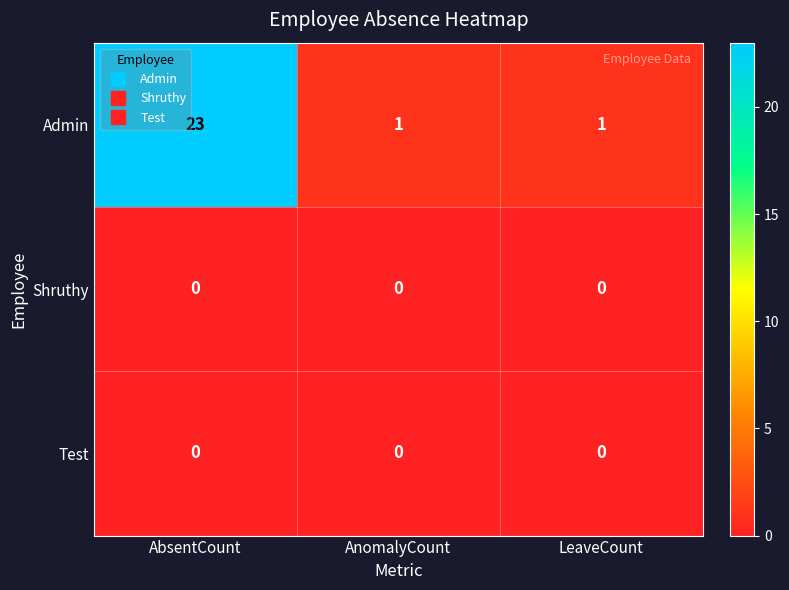

How many data points does each series have?

3